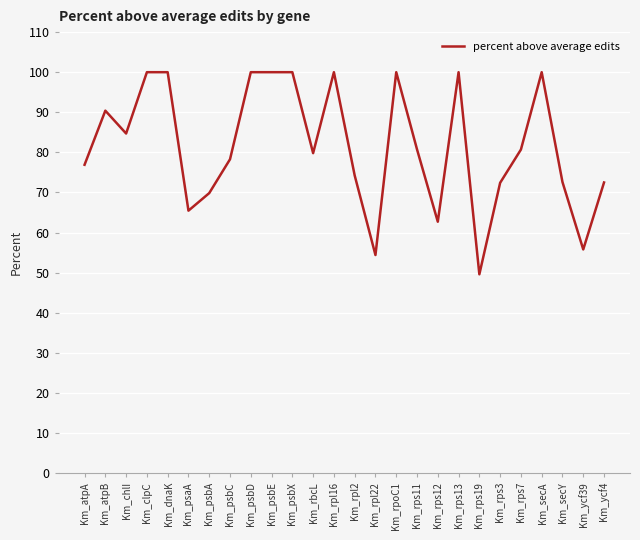

What is the approximate value at Km_secY?

72.6